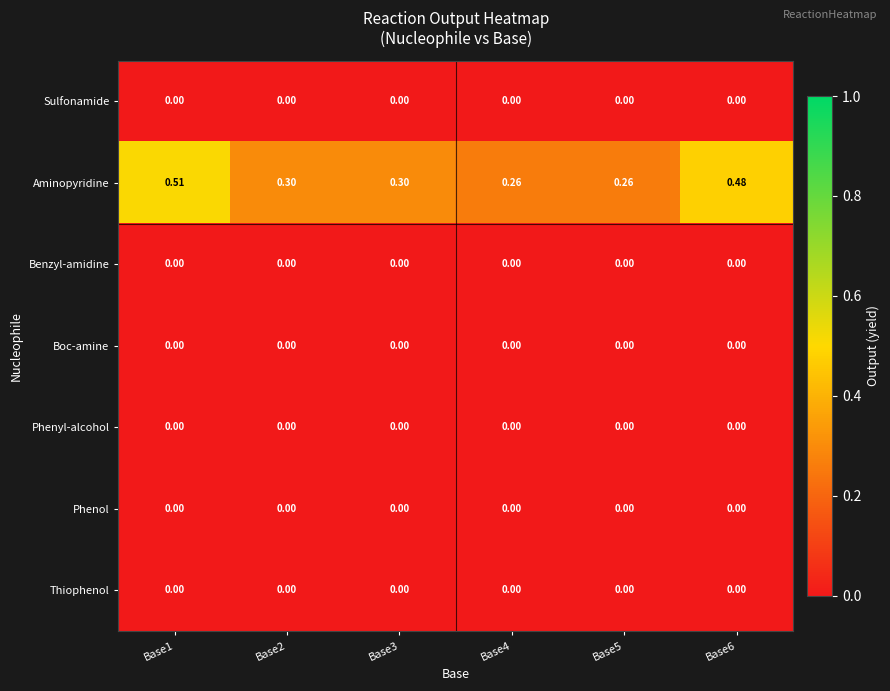

At which category is the sum across all series the highest?

Base1